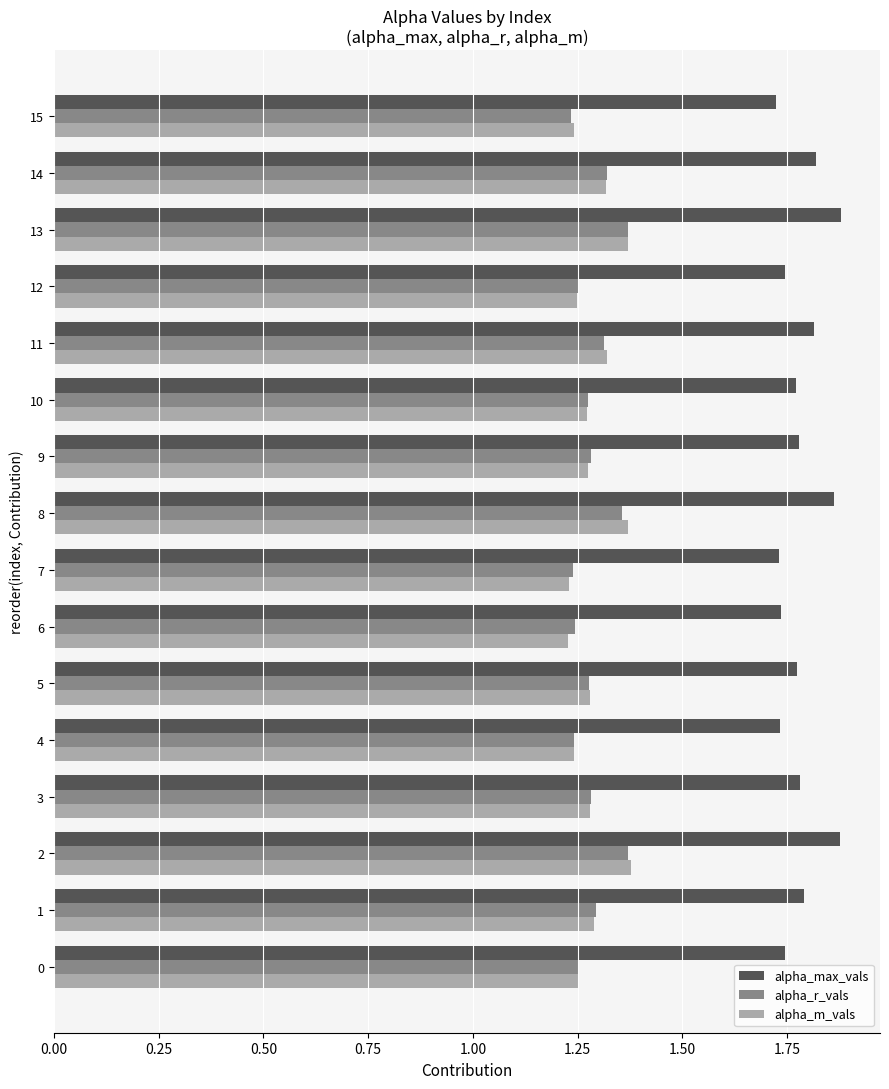

What is the spread (max minus min) of values at 6?

0.5